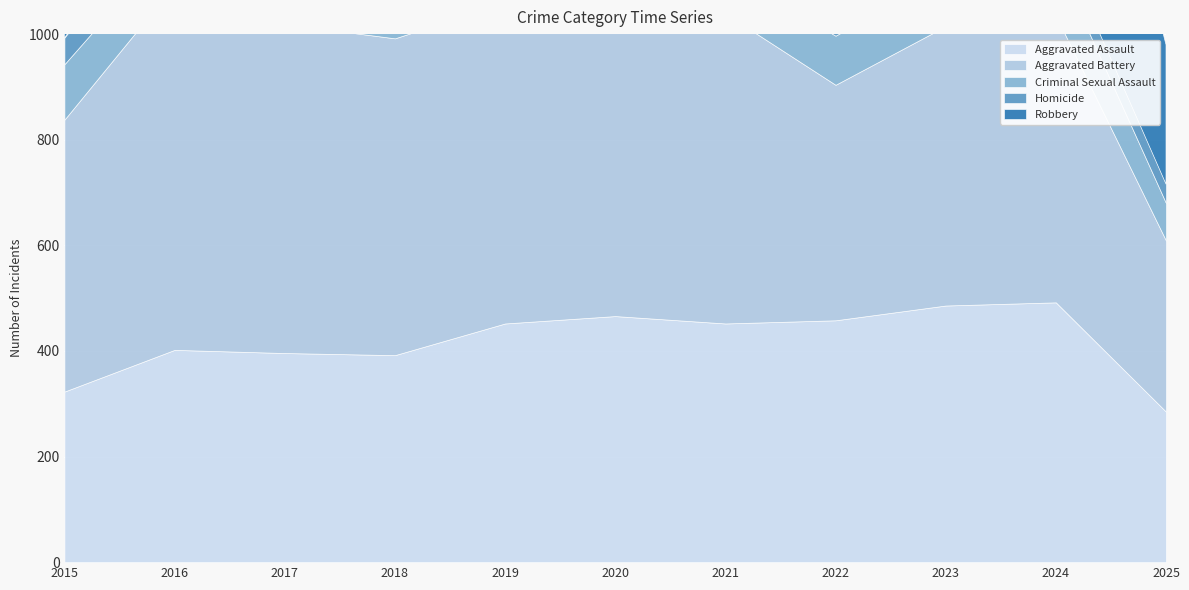

At how many categories does at least one series exceed 467?

10